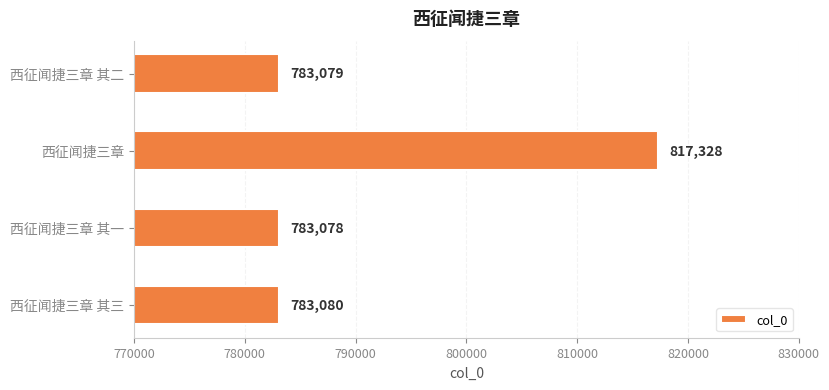

Reading bottom to top, extract all data points from this chart.

783080	783078	817328	783079